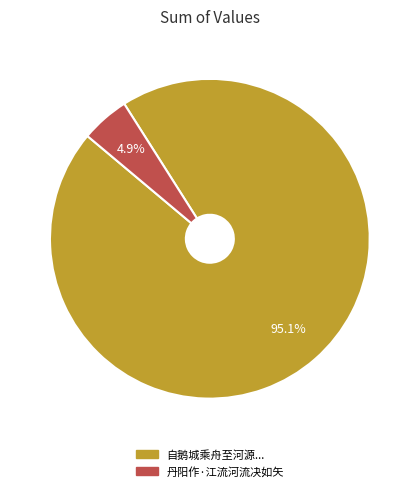

Does any single category account for the majority?

Yes